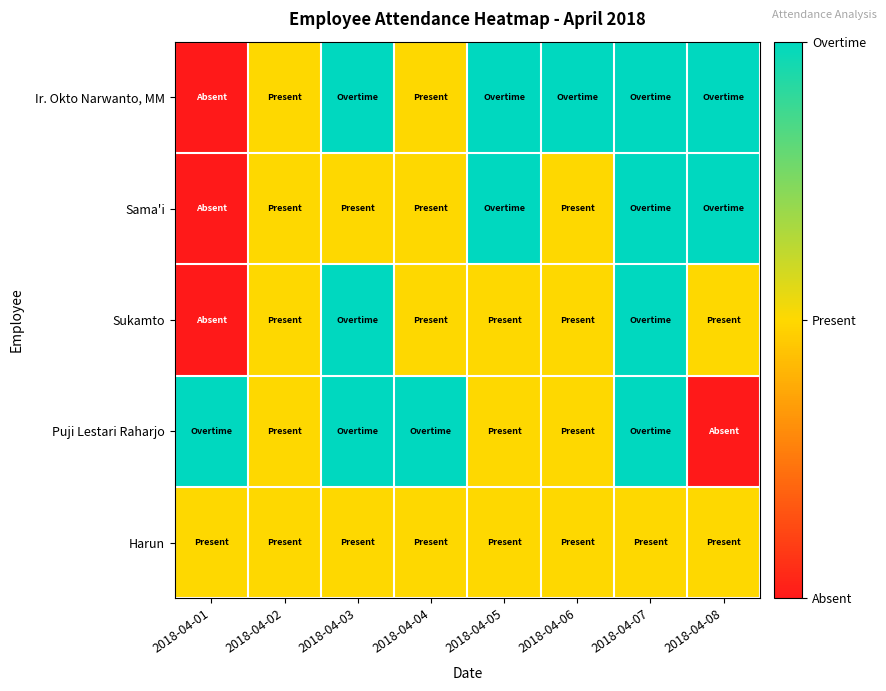

What is the maximum value shown in the chart?

2